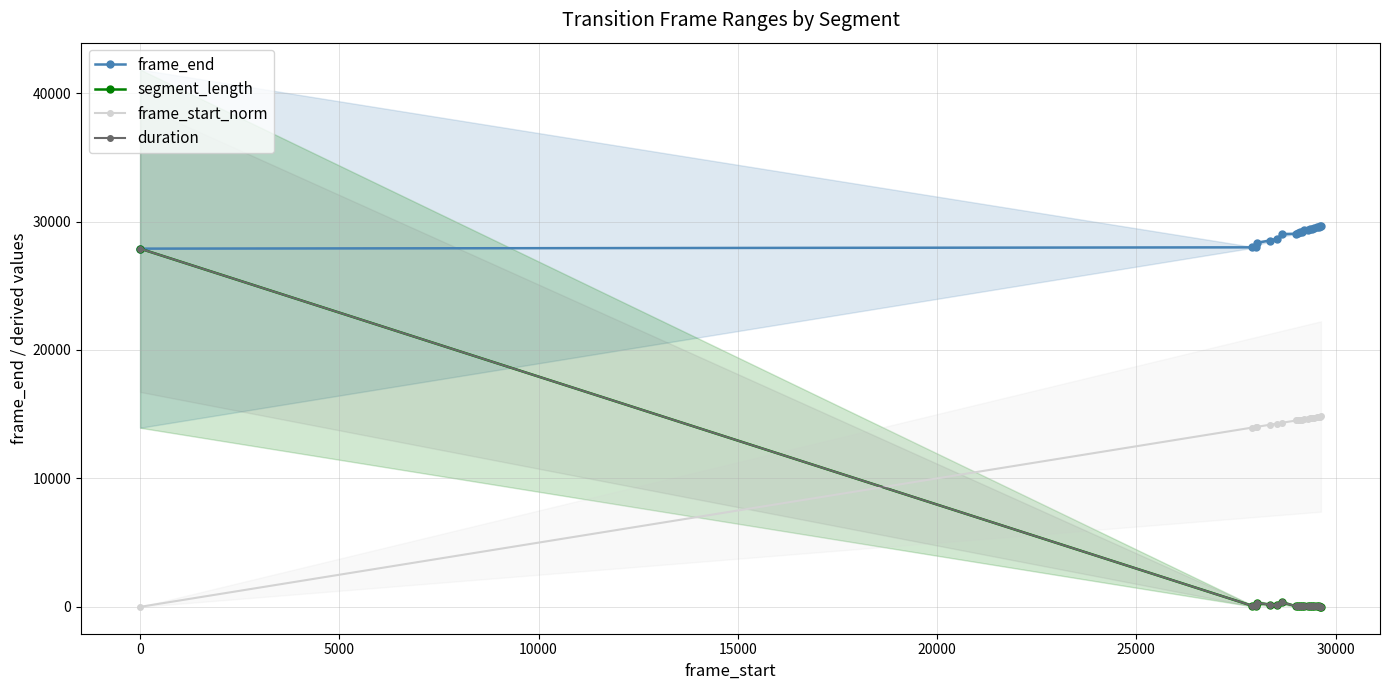

The frame_start_norm series shows 6806.7 at 10000. True or false?

False